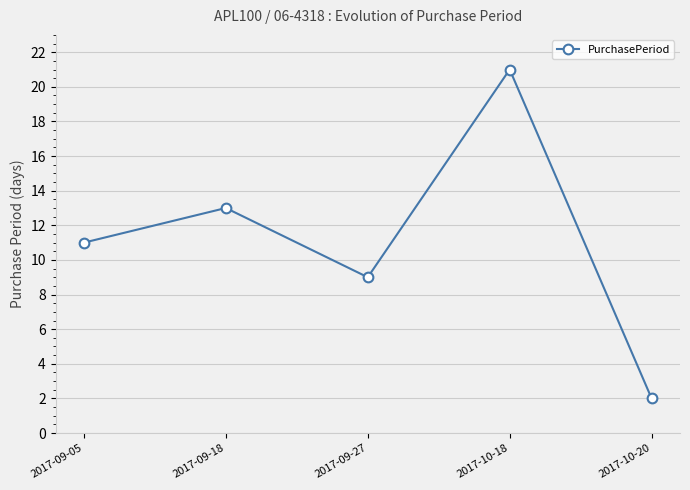

Reading left to right, transcribe all the data shown in this chart.

11	13	9	21	2